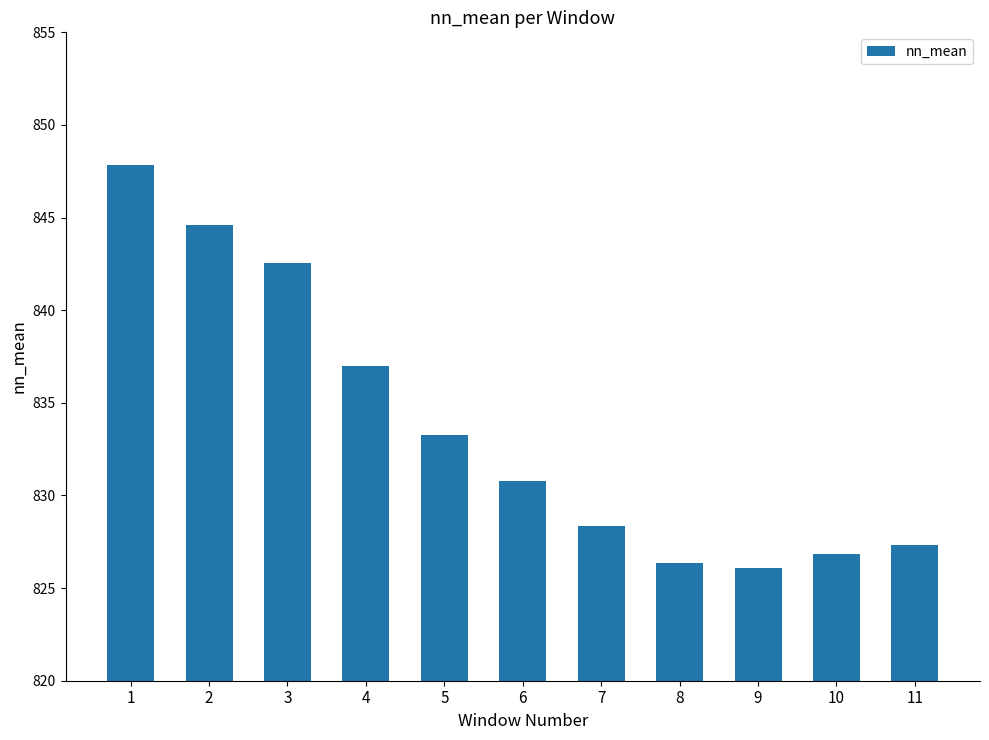

What is the change in value from 6 to 9?

-4.7